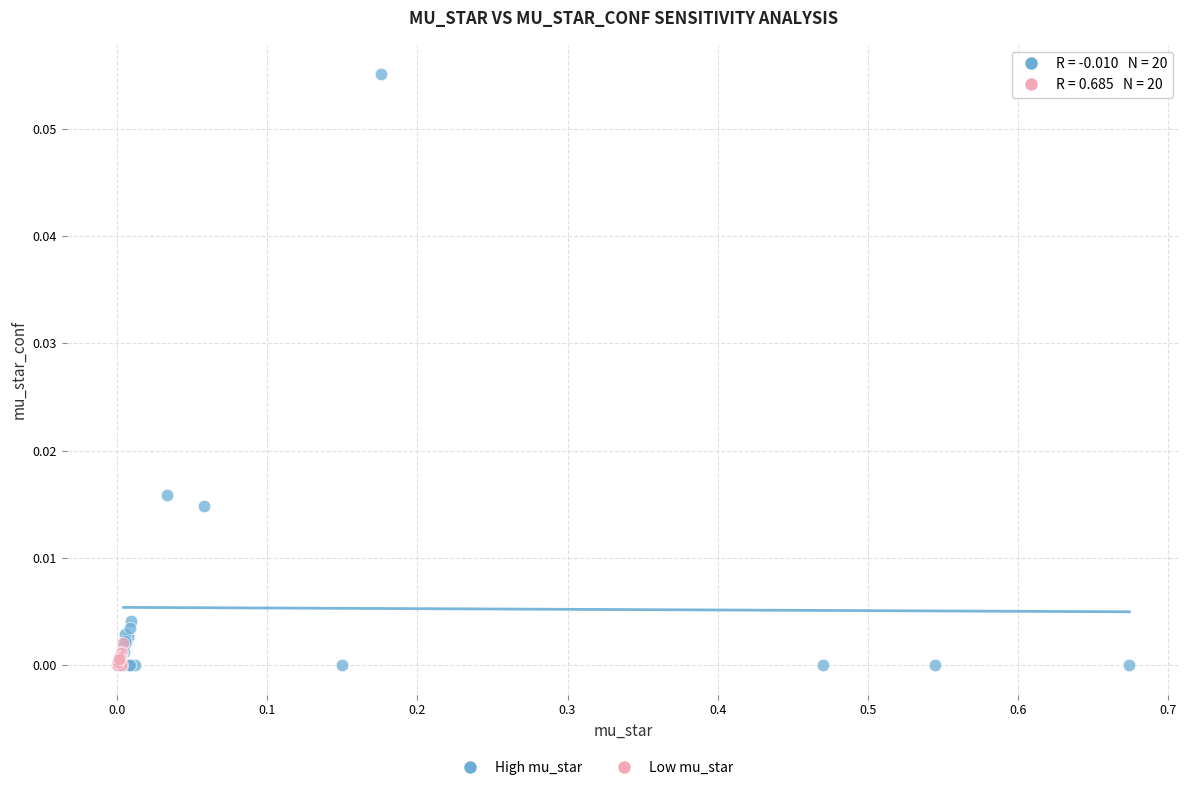

Which series reaches the maximum Y coordinate?

High mu_star